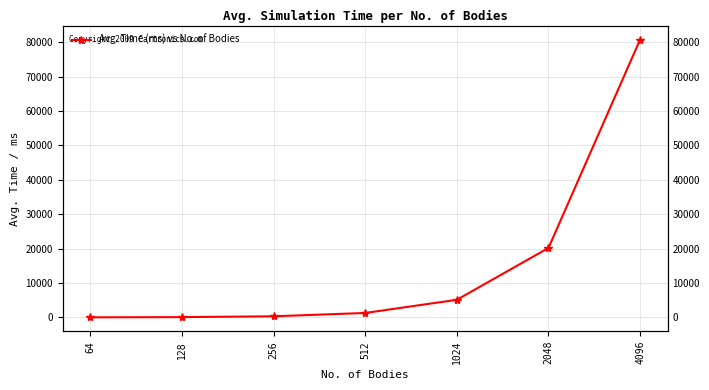

Rank the categories by value from highest to lowest.

4096, 2048, 1024, 512, 256, 128, 64